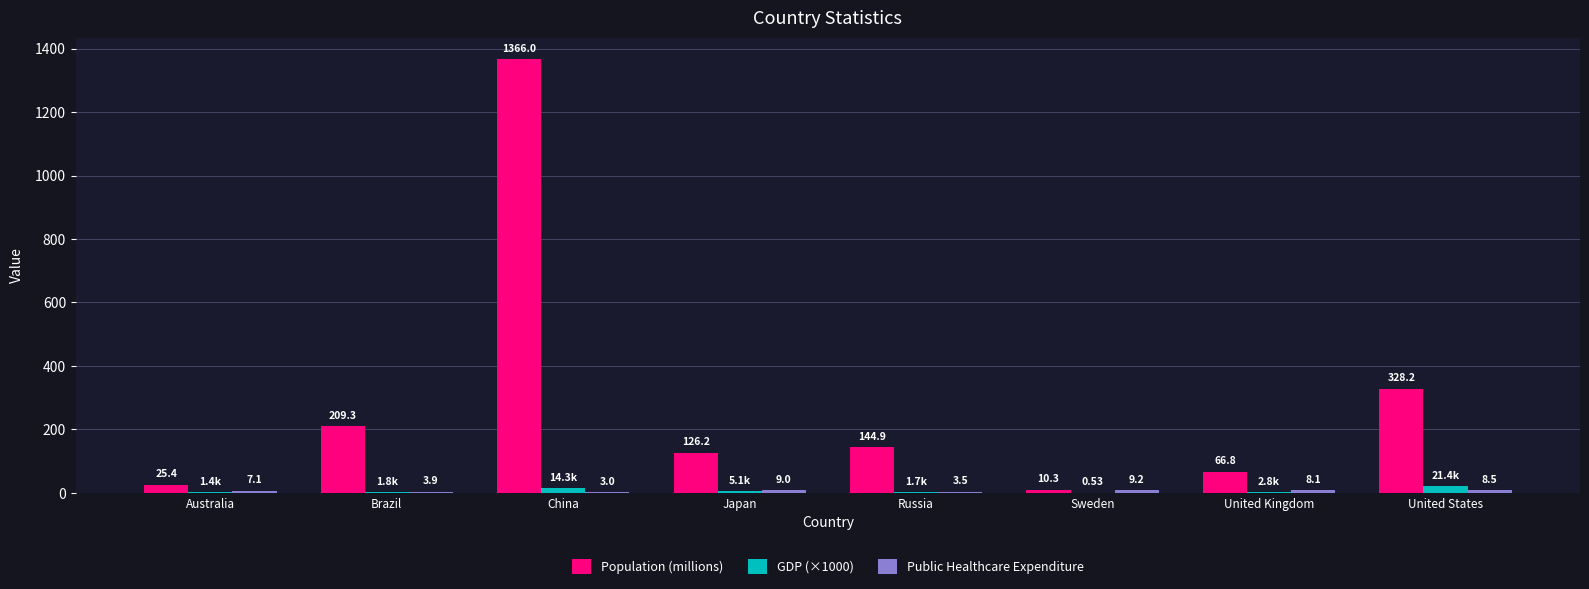

Where is GDP (×1000) nearest to the value 10?

China